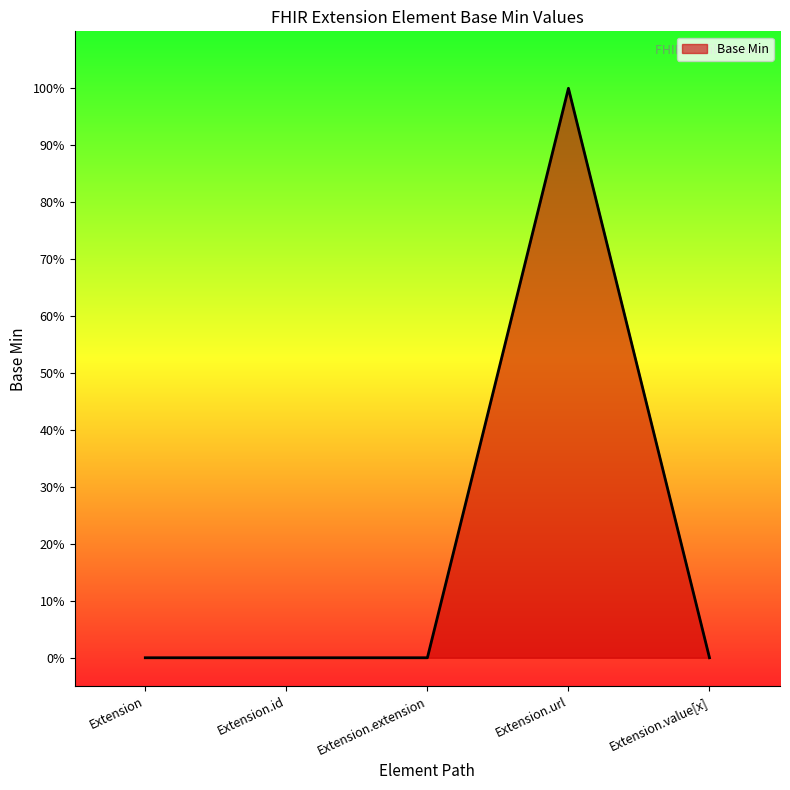

Reading left to right, extract all data points from this chart.

Extension=0	Extension.id=0	Extension.extension=0	Extension.url=1	Extension.value[x]=0